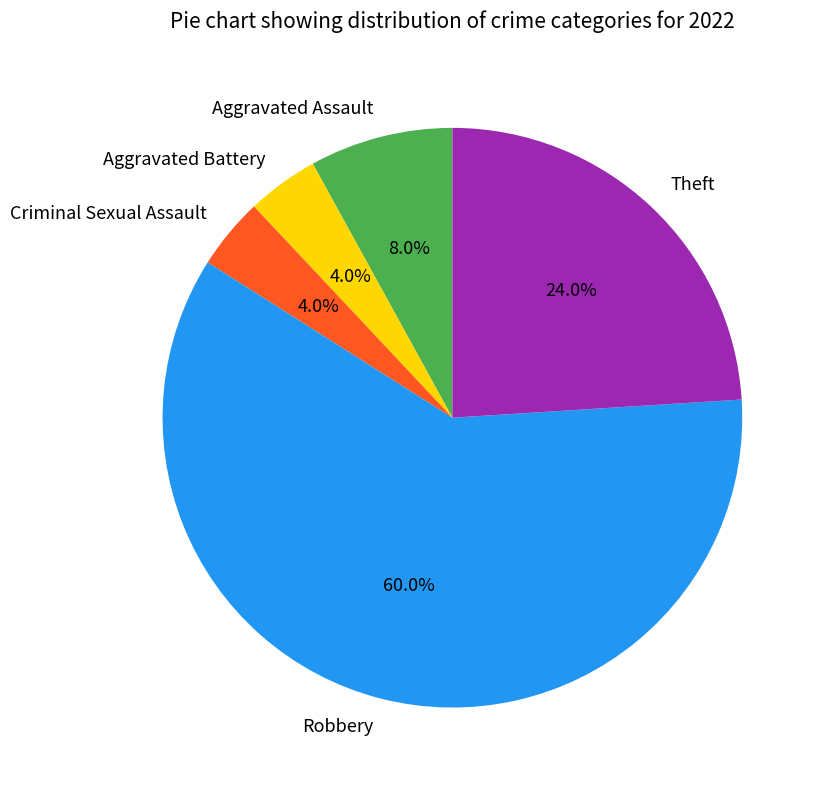

Between Aggravated Assault and Theft, which is larger?

Theft